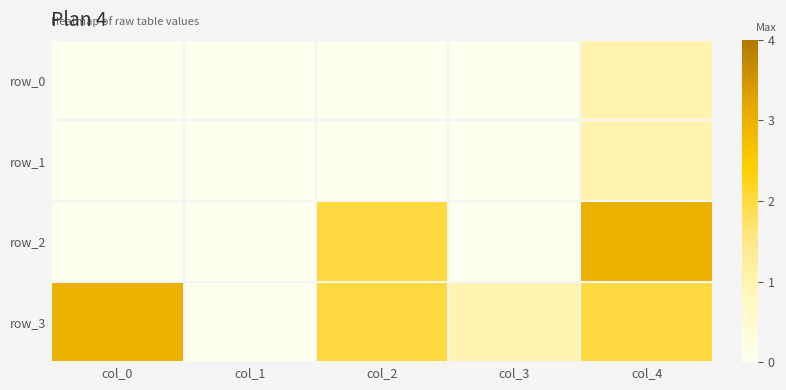

True or false: row_2 has a value of 1 at col_2.

False